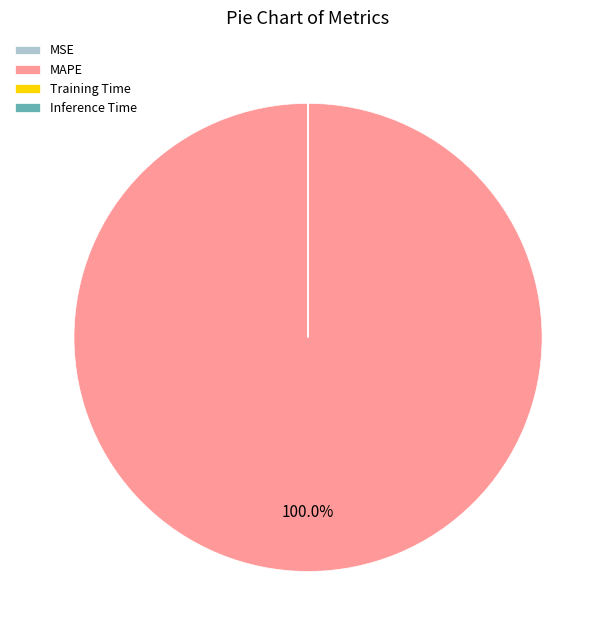

Is MAPE the majority of the pie?

Yes